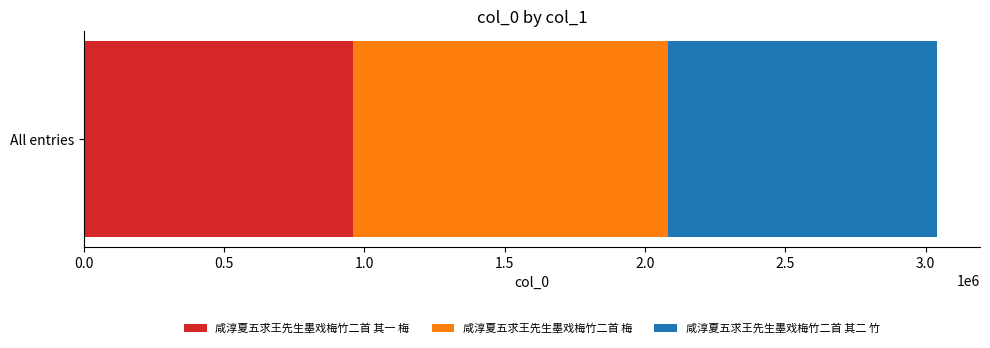

What is the minimum value for 咸淳夏五求王先生墨戏梅竹二首 其一 梅?

959985